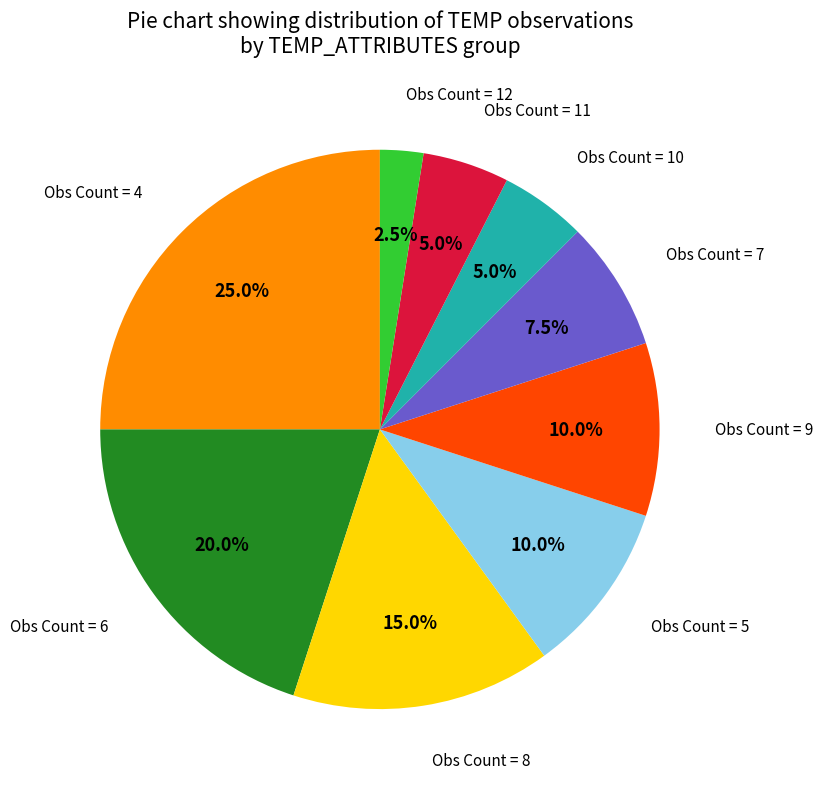

Does any single category account for the majority?

No